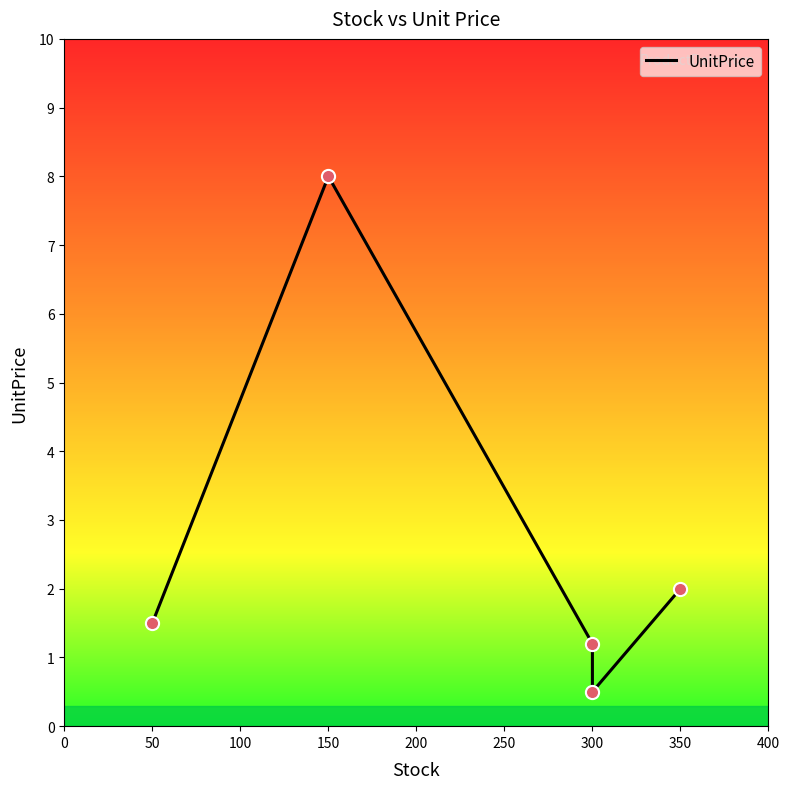

What is the change in value from 300 to 350?

+0.8